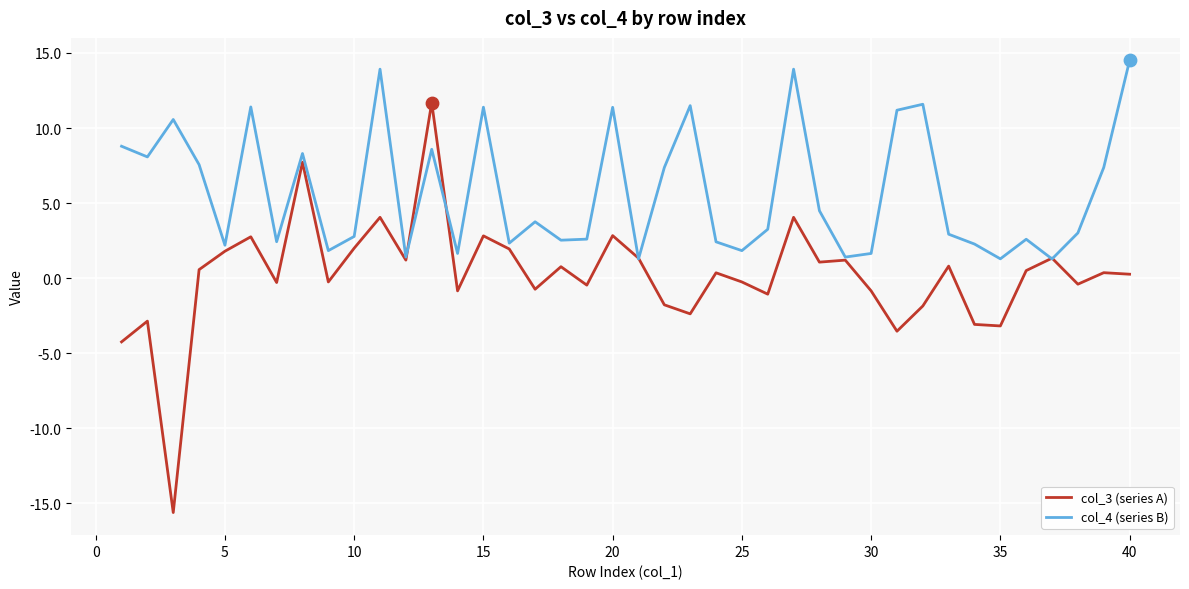

Which series has the largest range (max minus min)?

col_3 (series A)